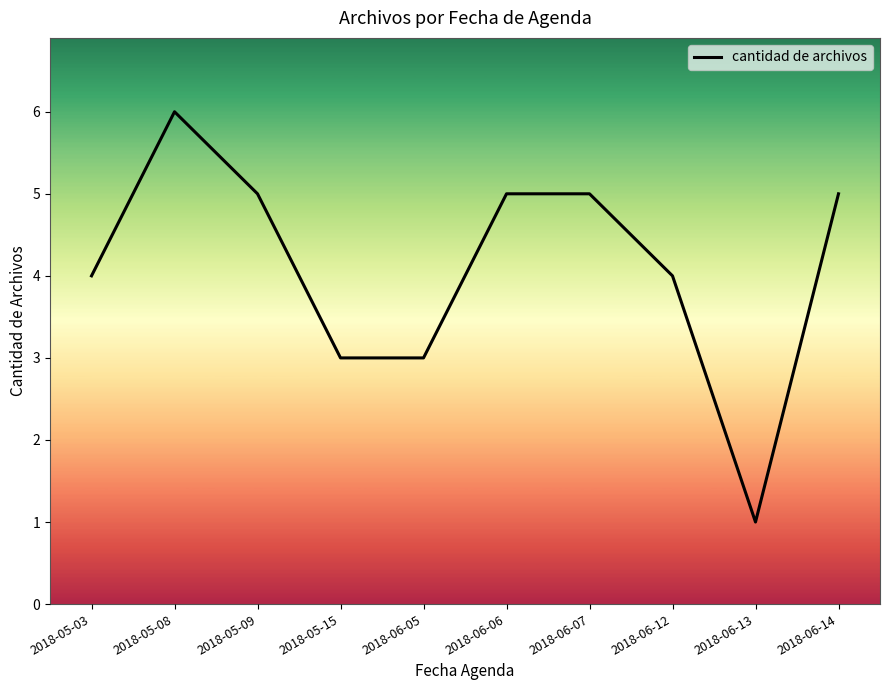

What position from the right is 2018-06-07?

4